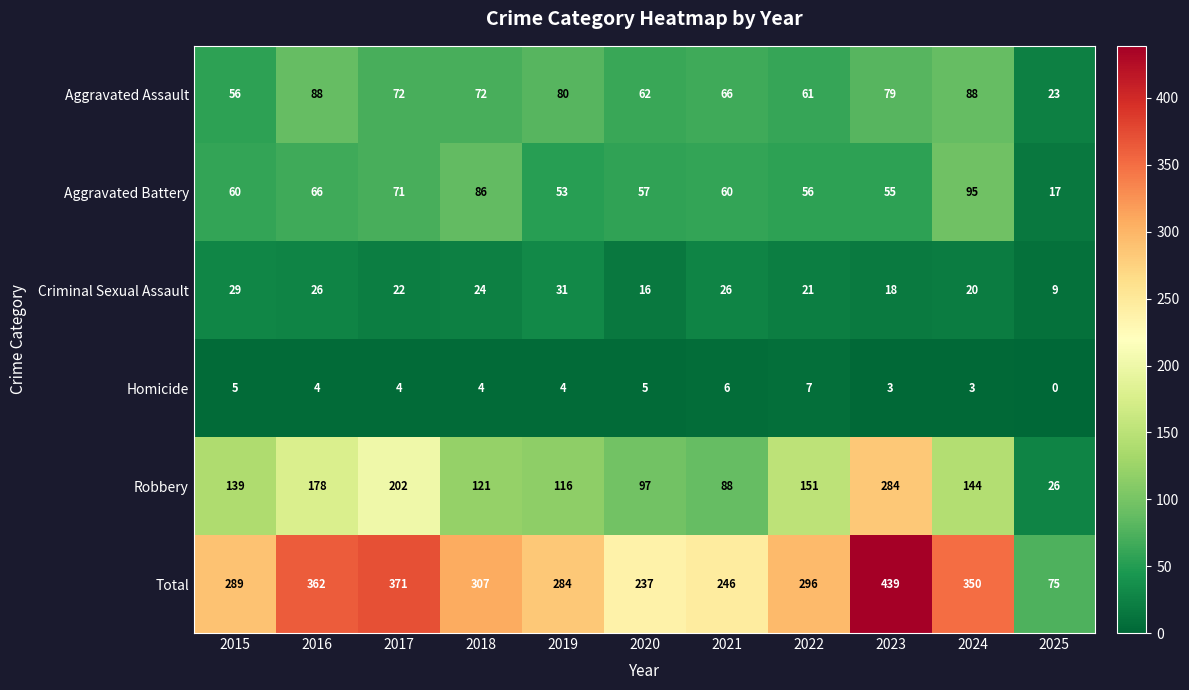

Which category has the highest value across all series?

2023